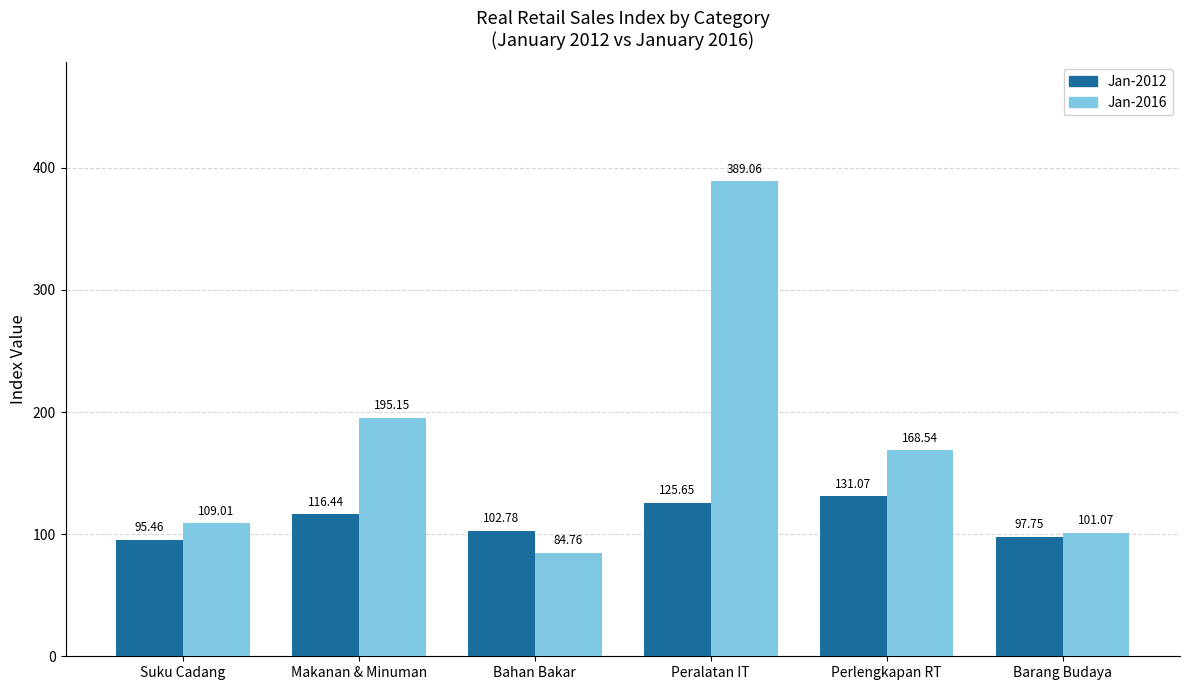

What is the minimum value shown in the chart?

84.8